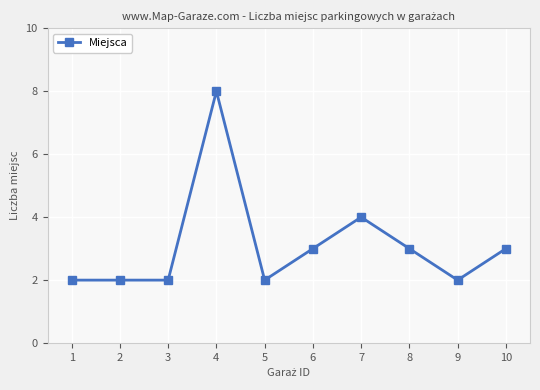

What is the difference between the maximum and minimum values?

6